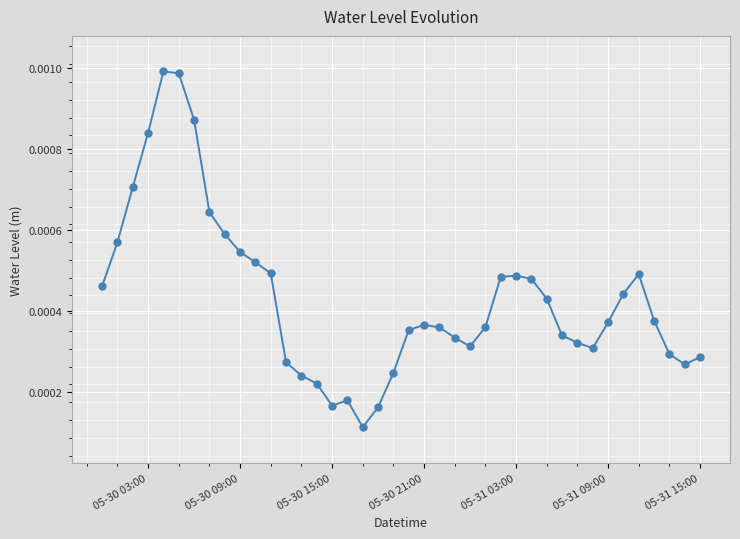

Count the values in the range 0 to 1.

40